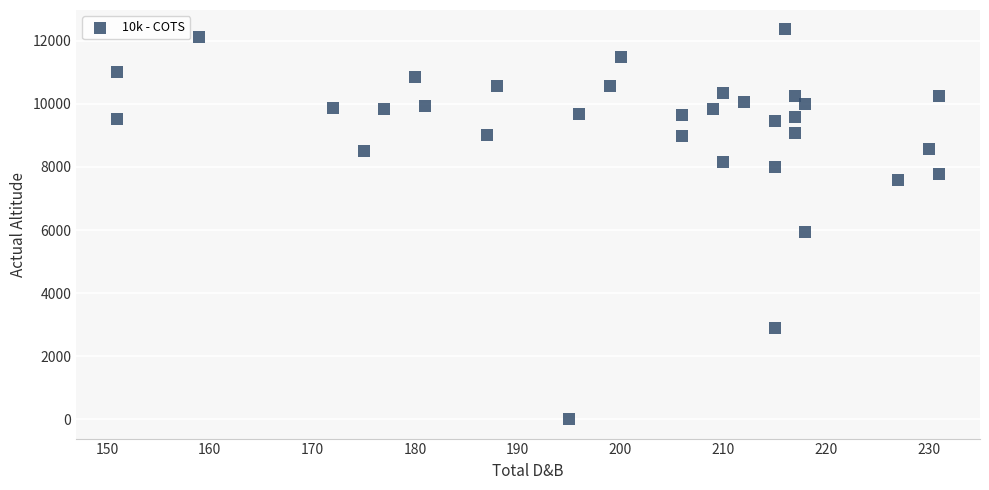

What Y value in the scatter plot is closest to 6181?

5937